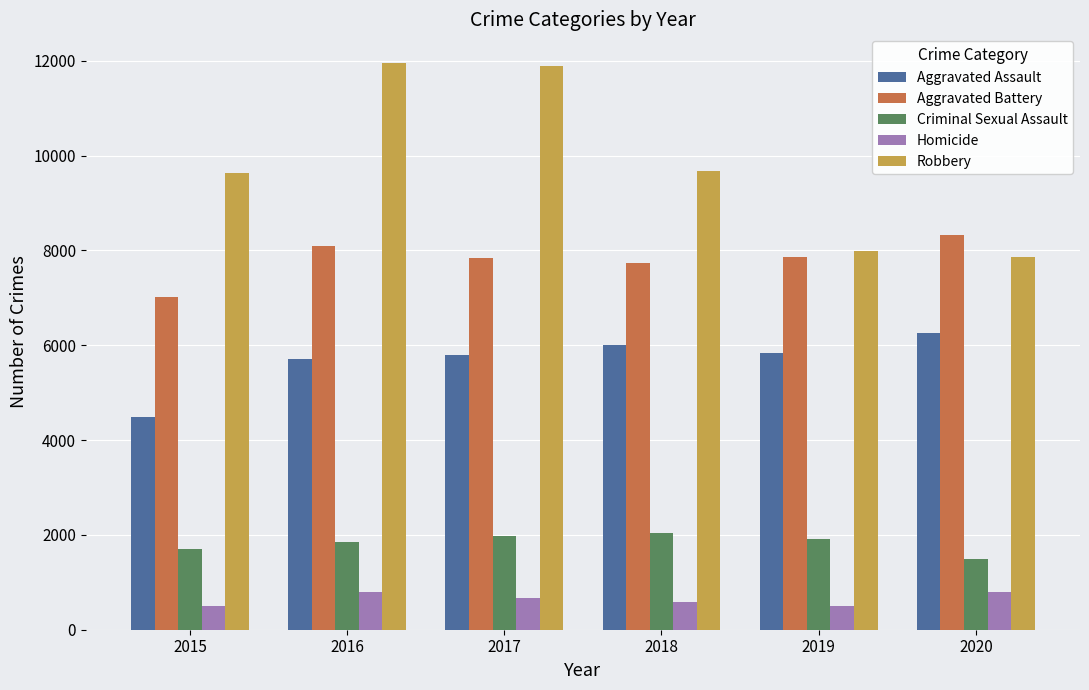

What are all the series names shown in the legend?

Aggravated Assault, Aggravated Battery, Criminal Sexual Assault, Homicide, Robbery